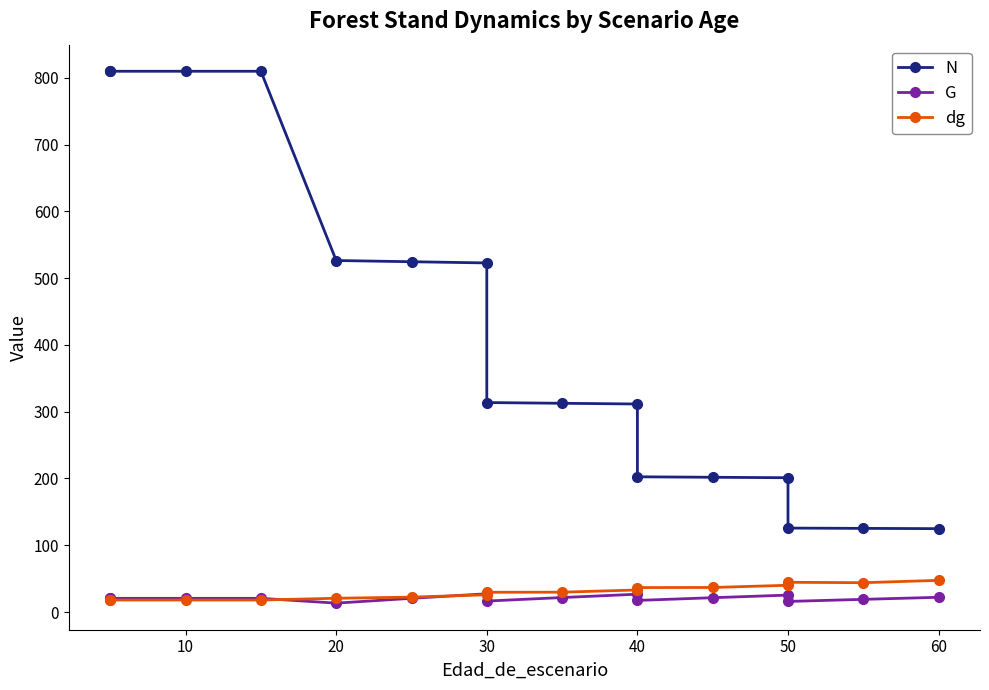

What is the lowest value of the N series?

124.8